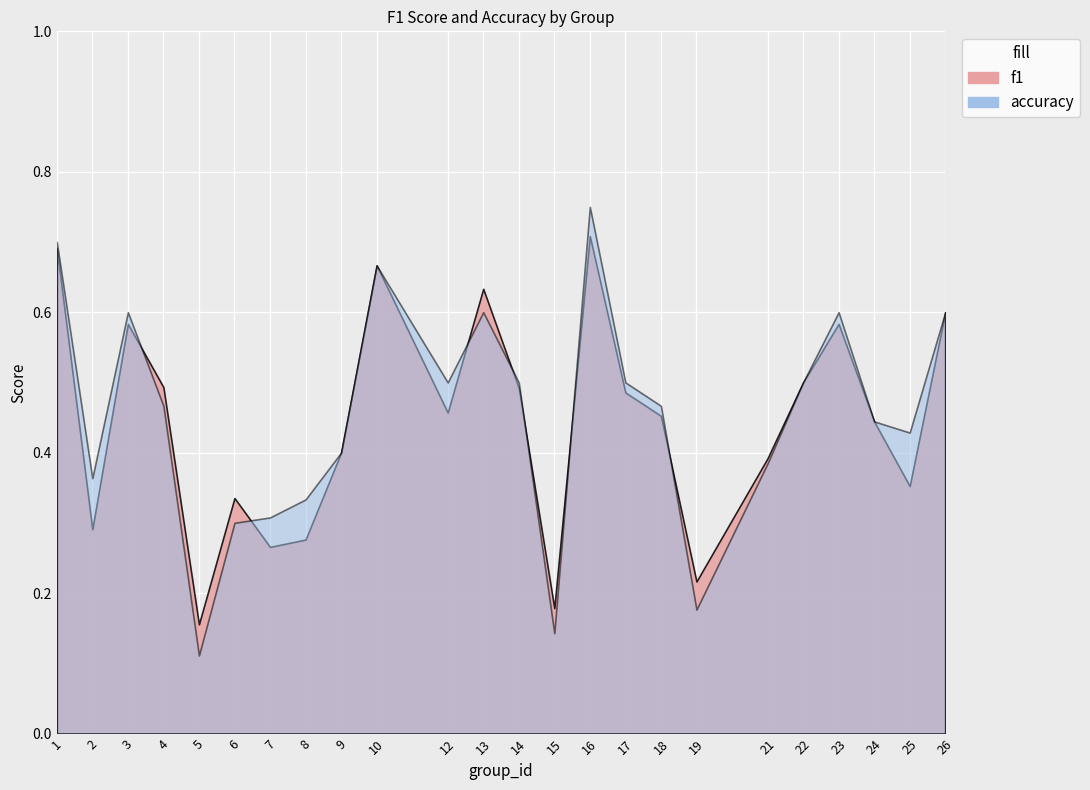

Between which two adjacent categories do accuracy and f1 first intersect?

3 and 4